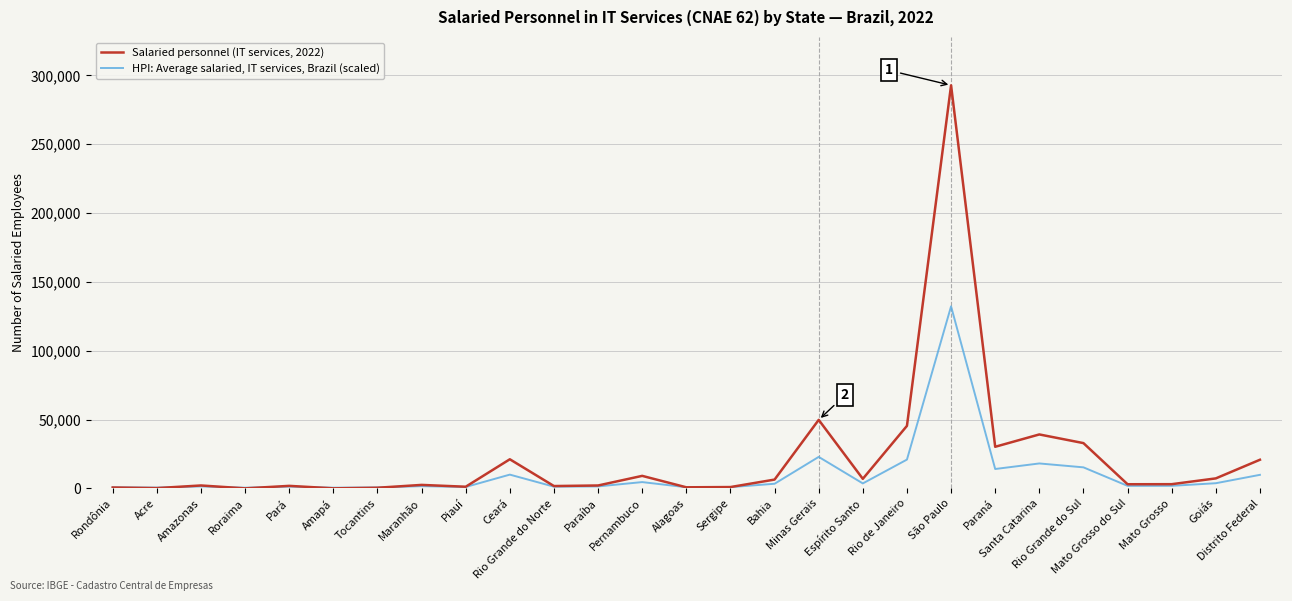

Which series has the largest range (max minus min)?

Salaried personnel (IT services, 2022)